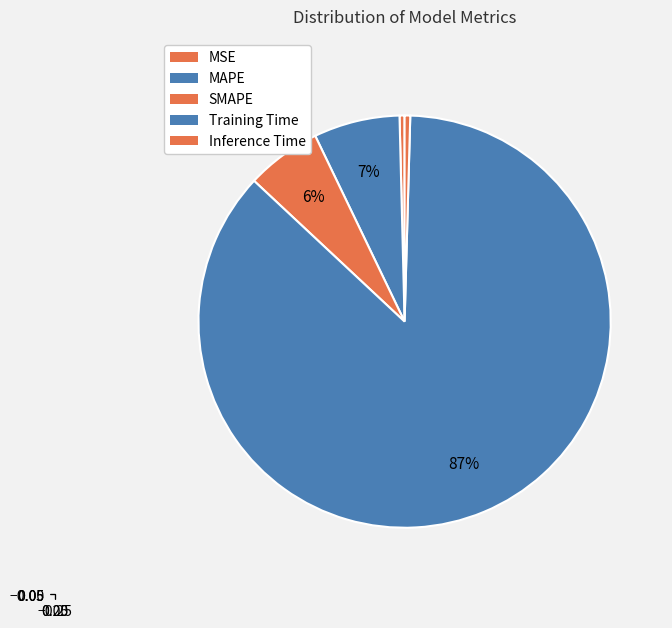

To the nearest percent, what is the combined percentage of Training Time and MSE?

87%